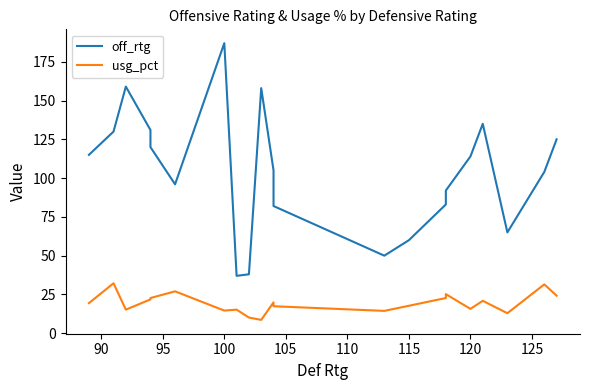

Which series has the widest spread of values?

off_rtg